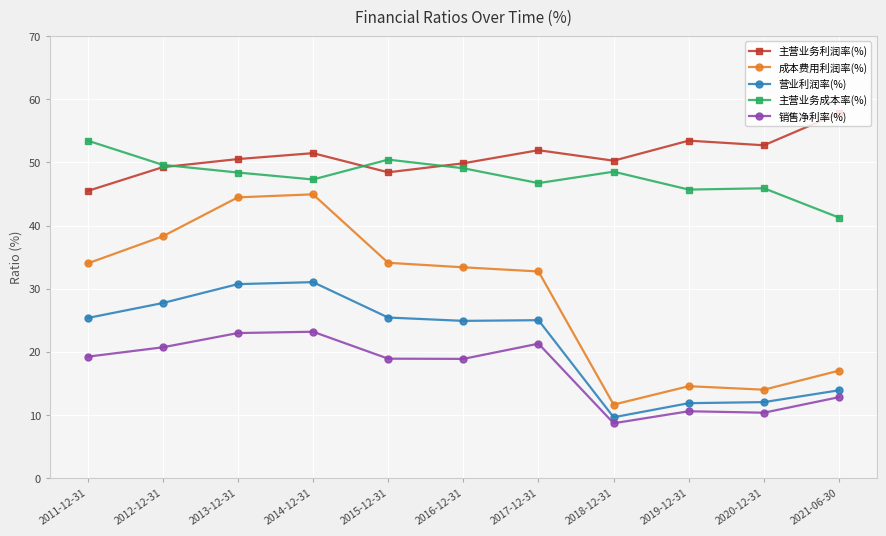

How many interior local valleys does the 主营业务利润率(%) series have?

3